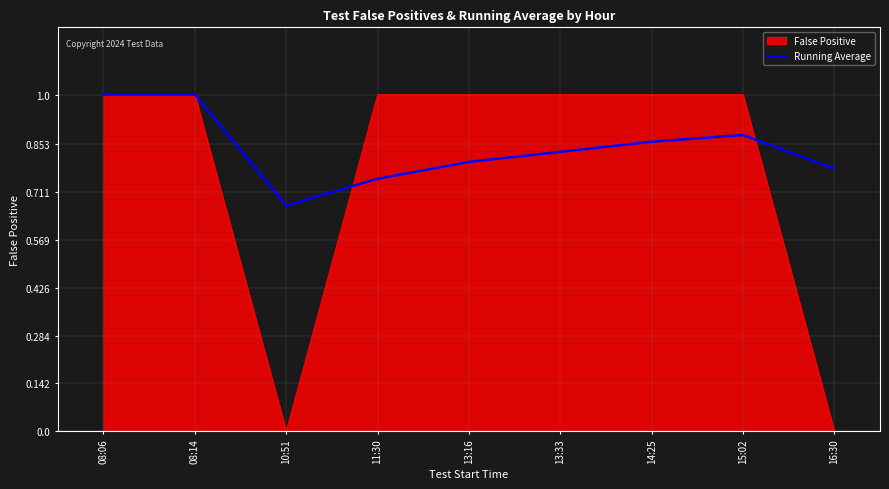

Does the chart have visible grid lines?

Yes